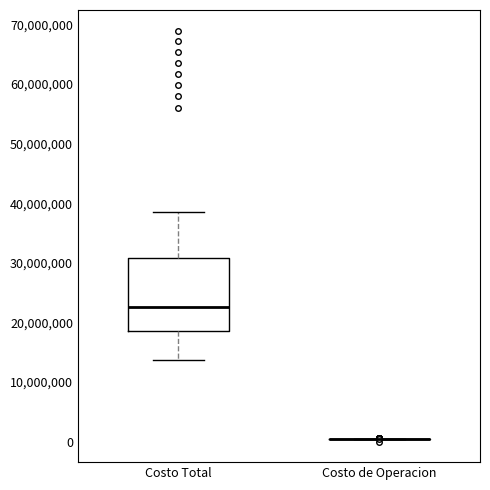

Reading left to right, read every box against the y-axis: the position of its median line, the range the box covers, and the ends of its whiskers. The values are not printed on the chart, so give them approximately, as read against the axis.

Costo Total: median 23000000, box 19000000 to 31000000, whiskers 14000000 to 39000000
Costo de Operacion: box collapsed to a line at 0, whiskers 0 to 0